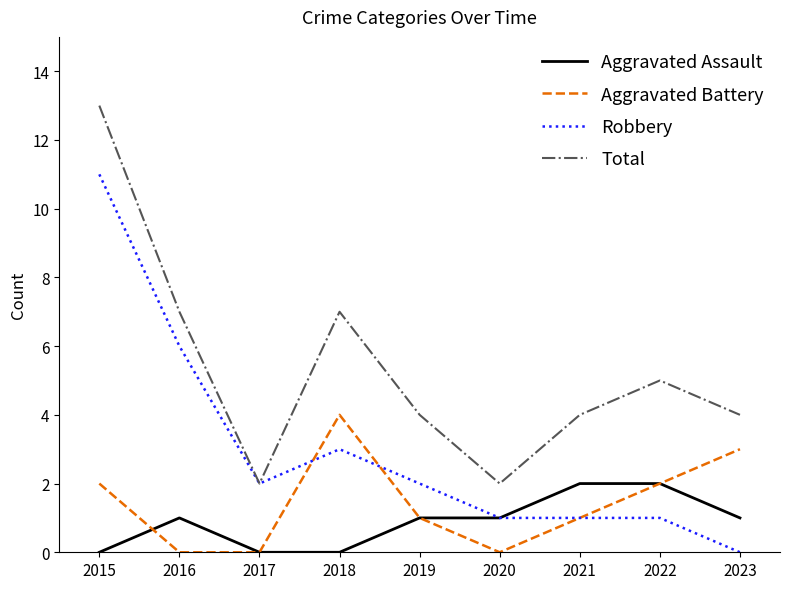

What is the highest value of the Robbery series?

11